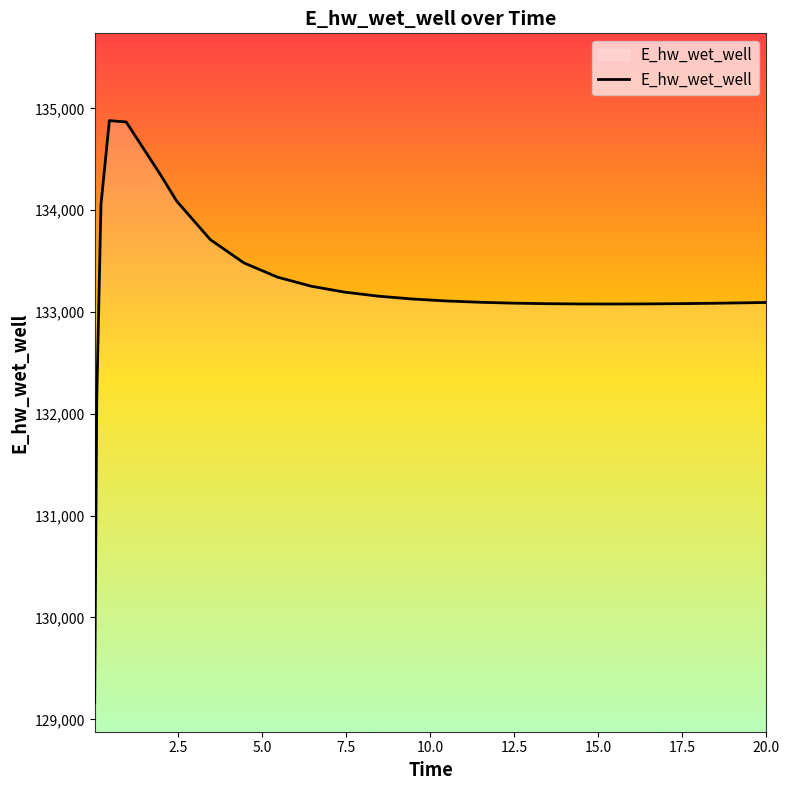

What is the greatest value displayed?

134879.4